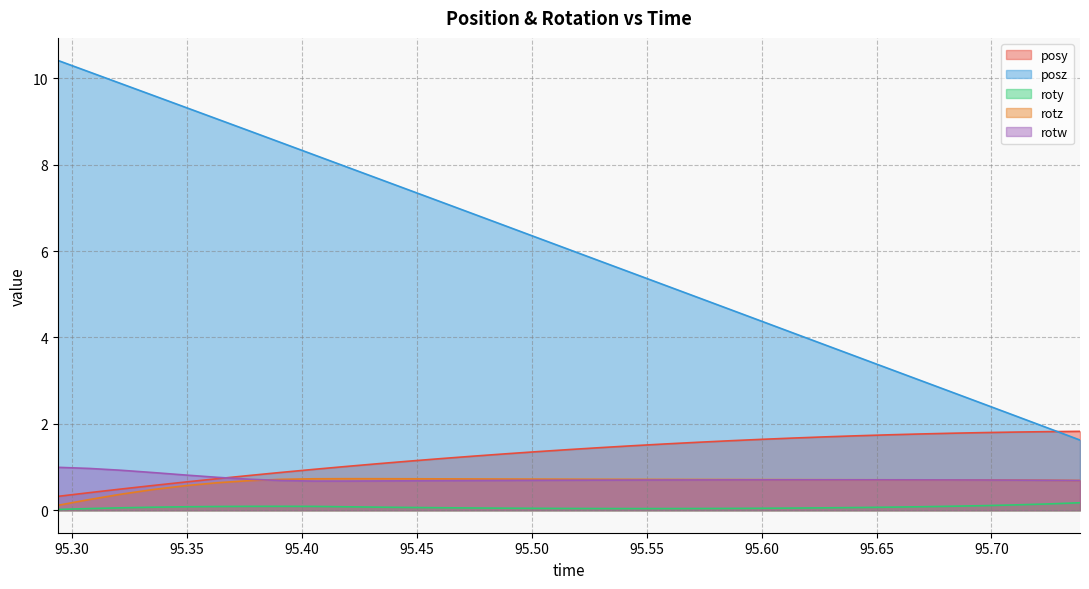

Which series has the largest total across all categories?

posz